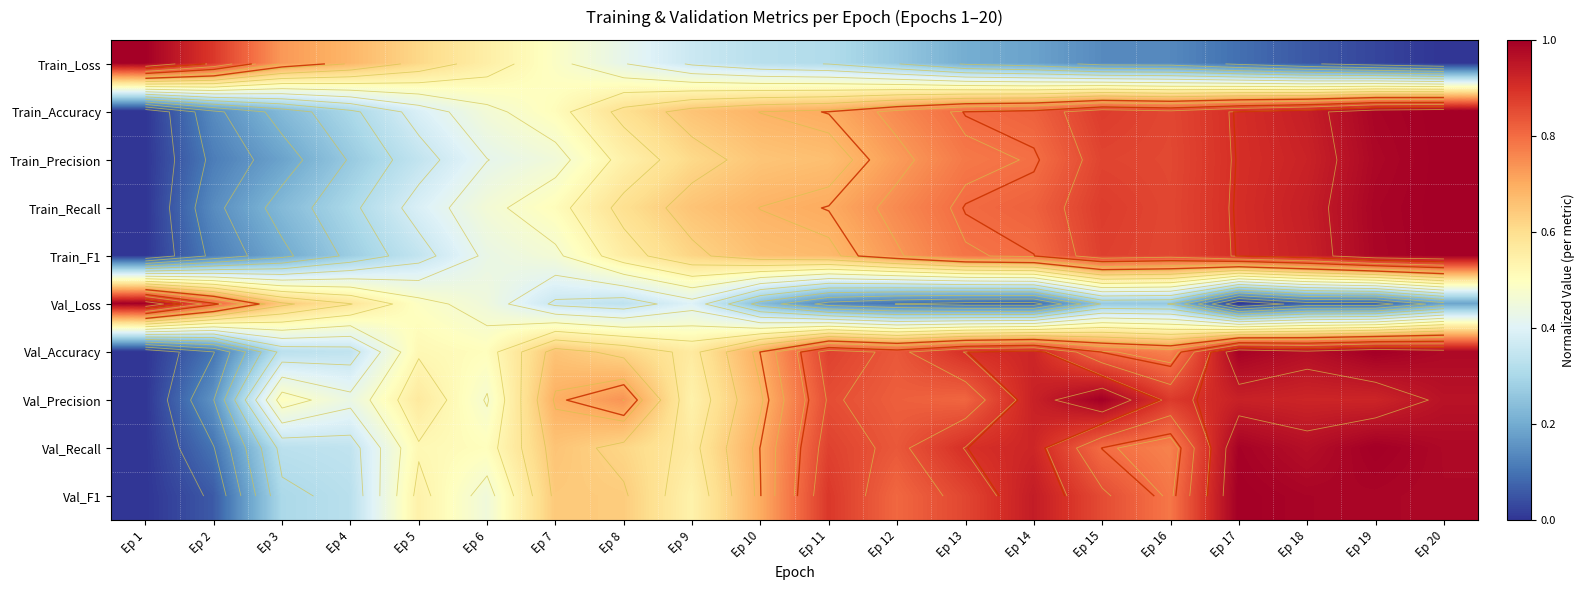

Which series has the largest total across all categories?

Val_Precision